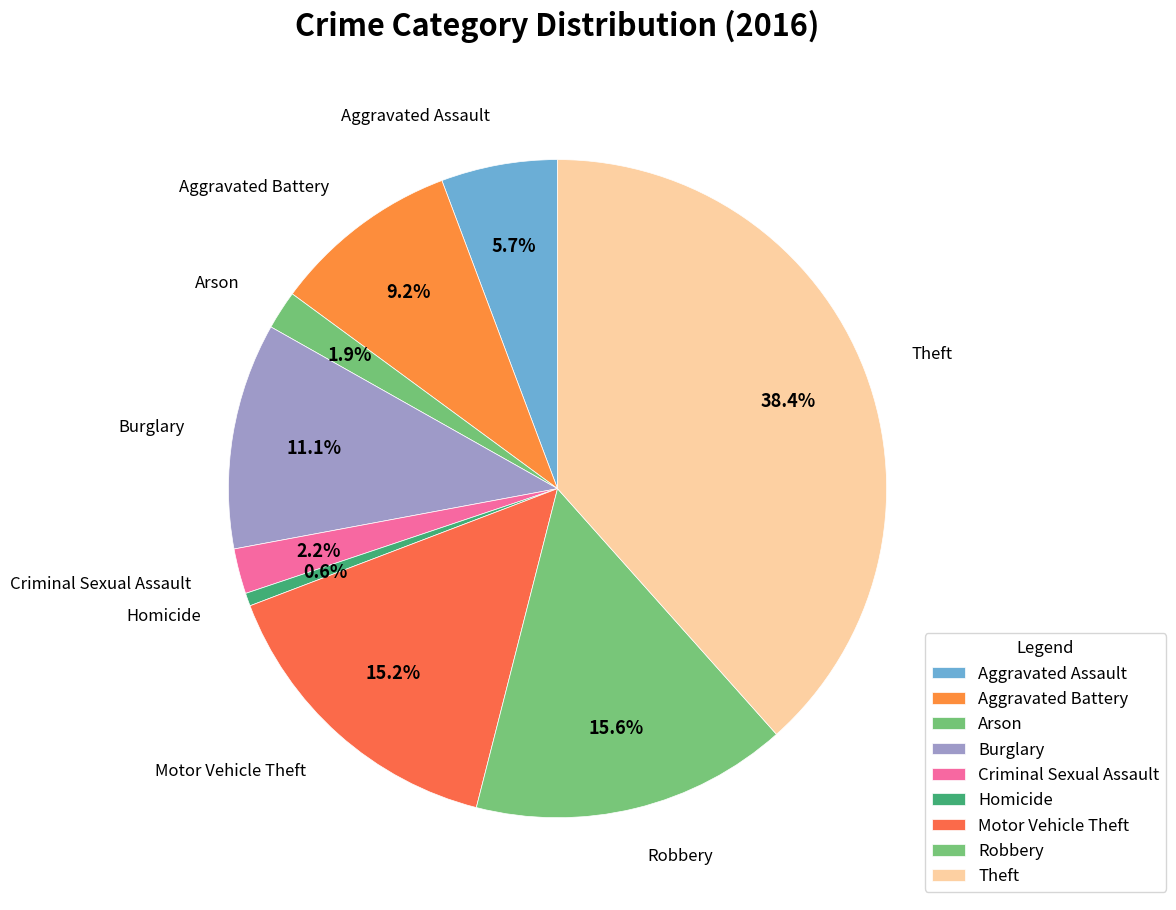

Which slice is the smallest?

Homicide